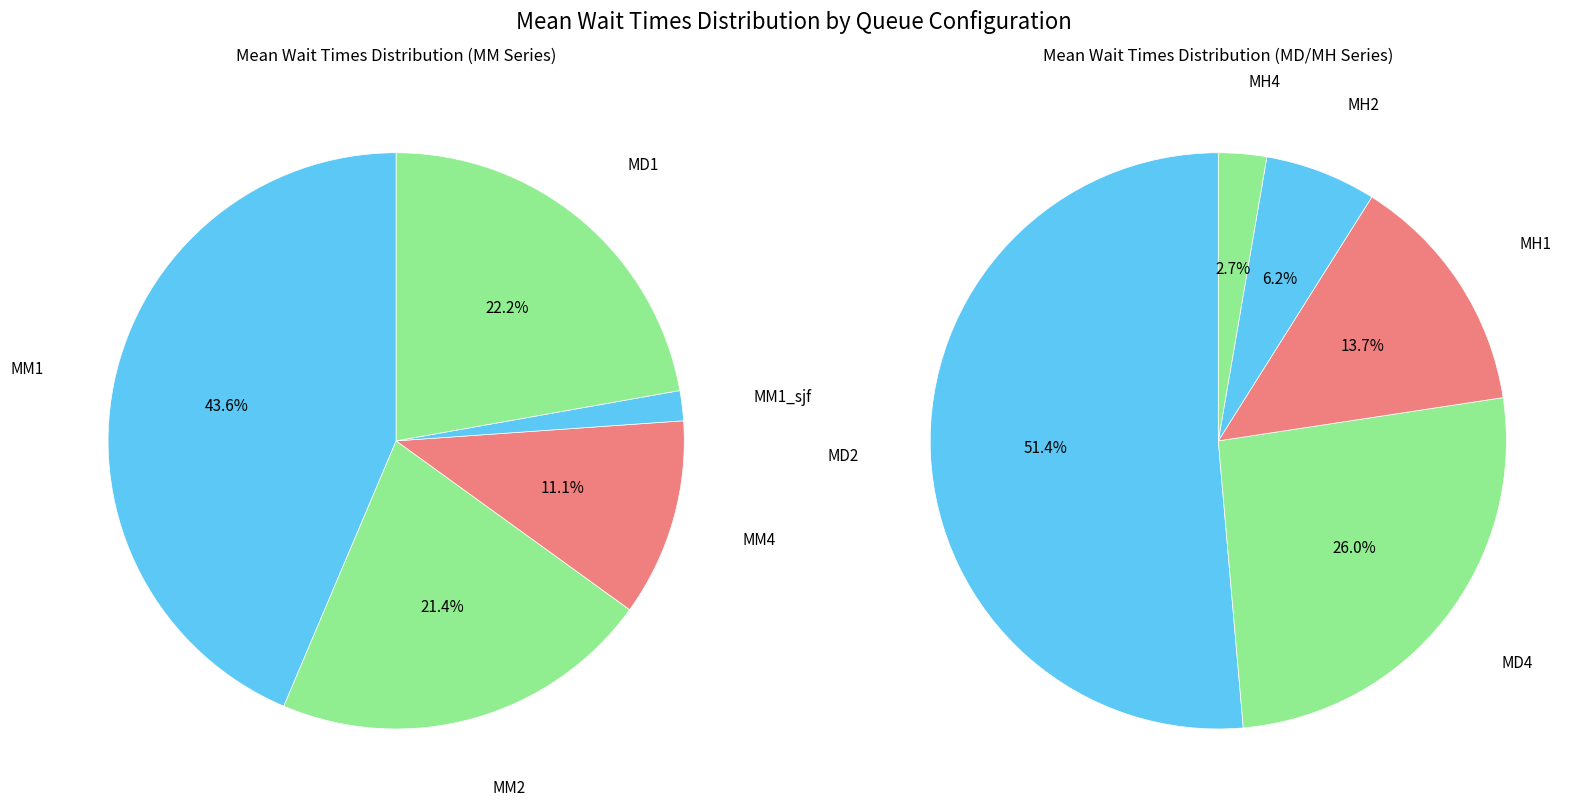

What is the smallest slice in the pie chart?

MH4